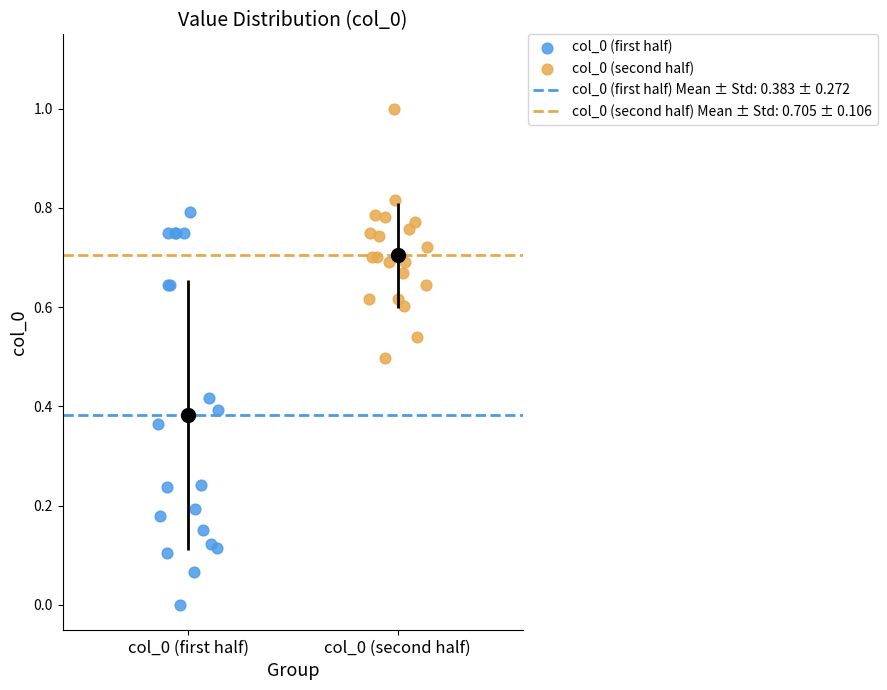

Which series reaches the minimum Y coordinate?

col_0 (first half)